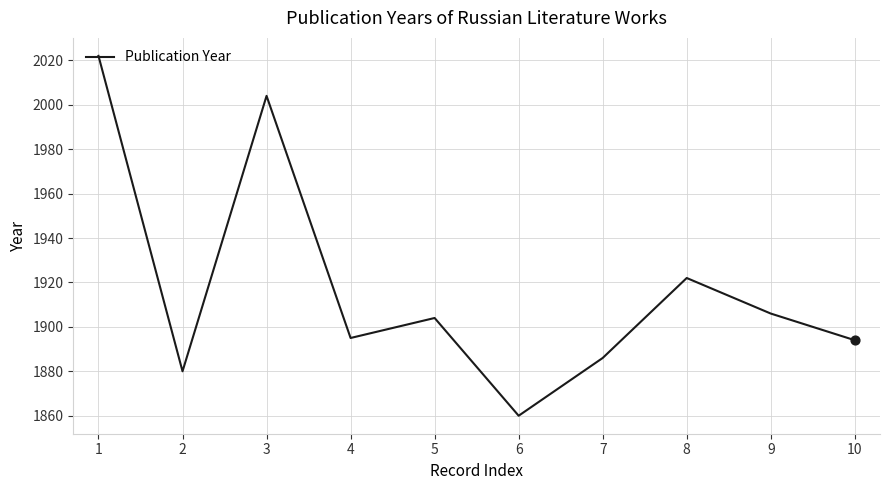

Between 6 and 5, which is larger?

5